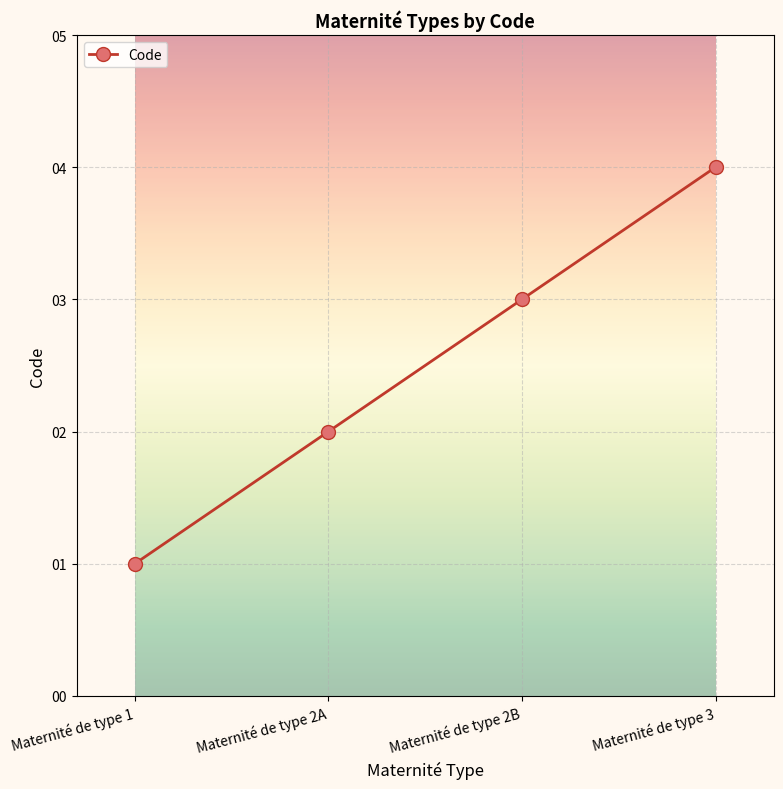

What value does the data have at Maternité de type 1?

1